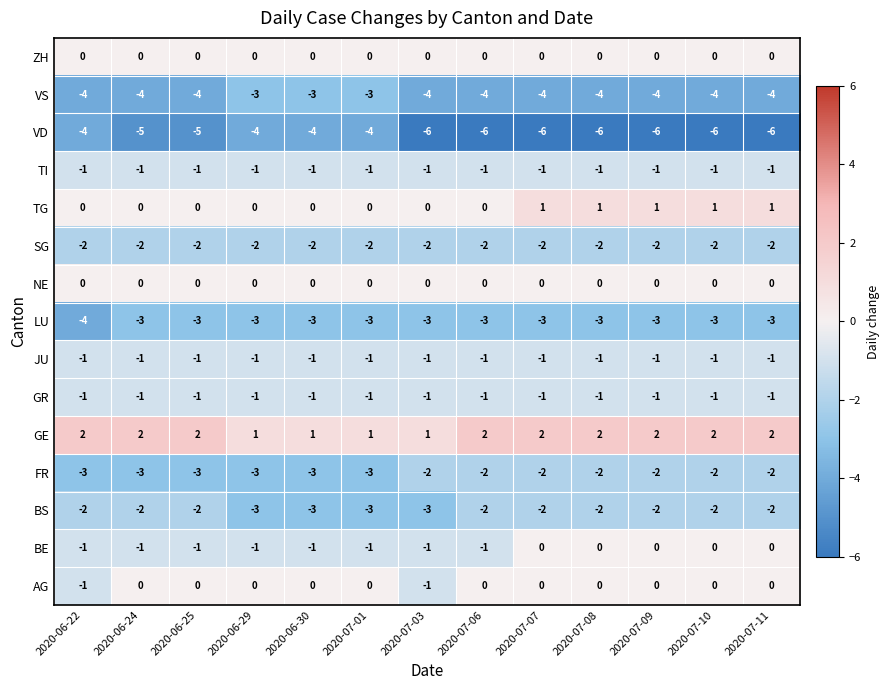

What is the spread (max minus min) of values at 2020-07-08?

8